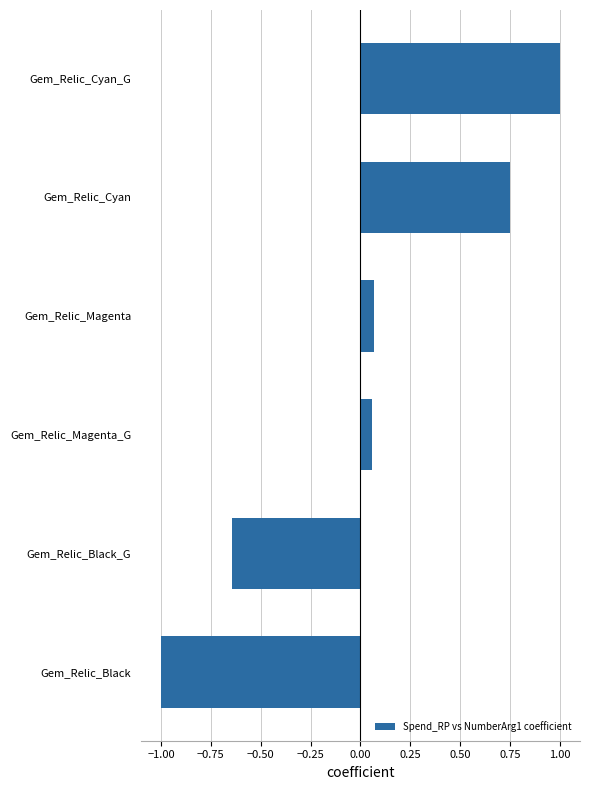

Between Gem_Relic_Cyan and Gem_Relic_Cyan_G, which is larger?

Gem_Relic_Cyan_G